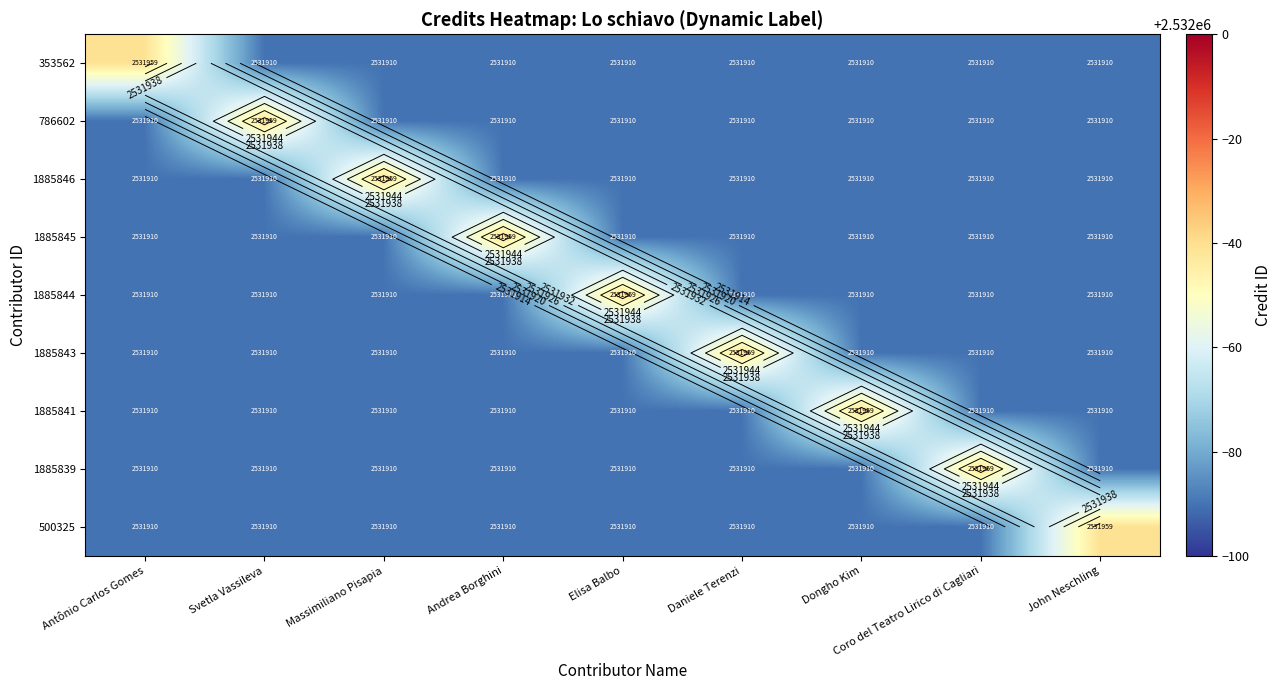

What is the maximum value for 1885846?

2531959